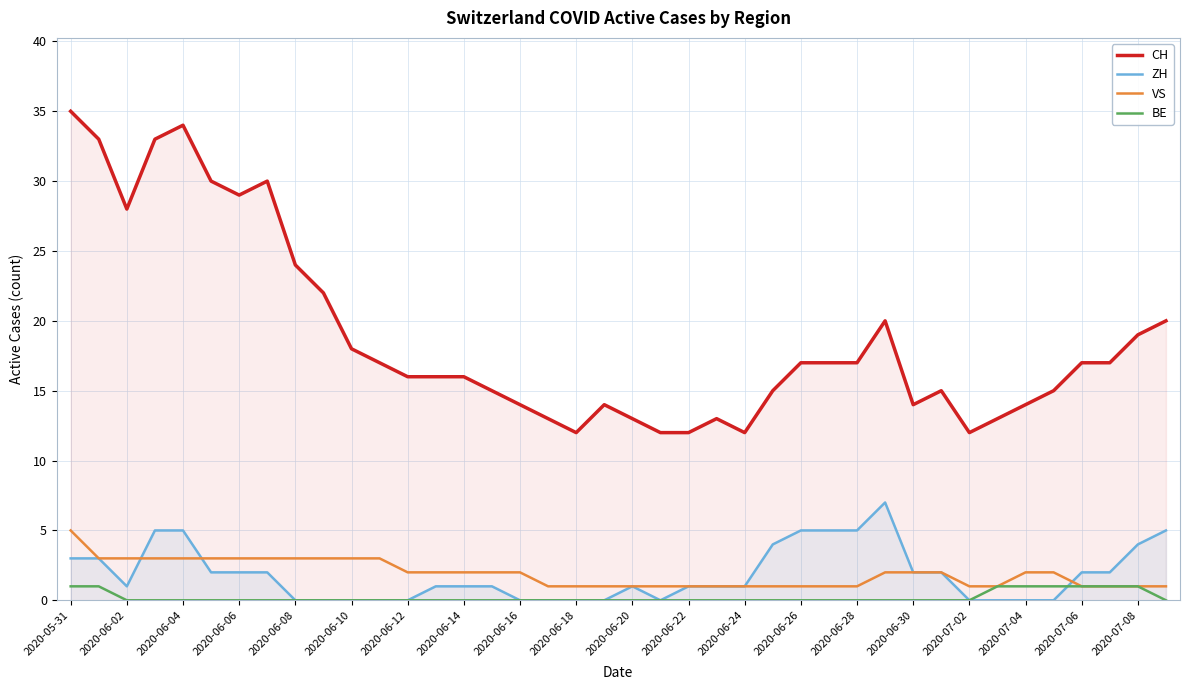

What is the difference between the ZH values at 2020-07-08 and 2020-06-20?

3